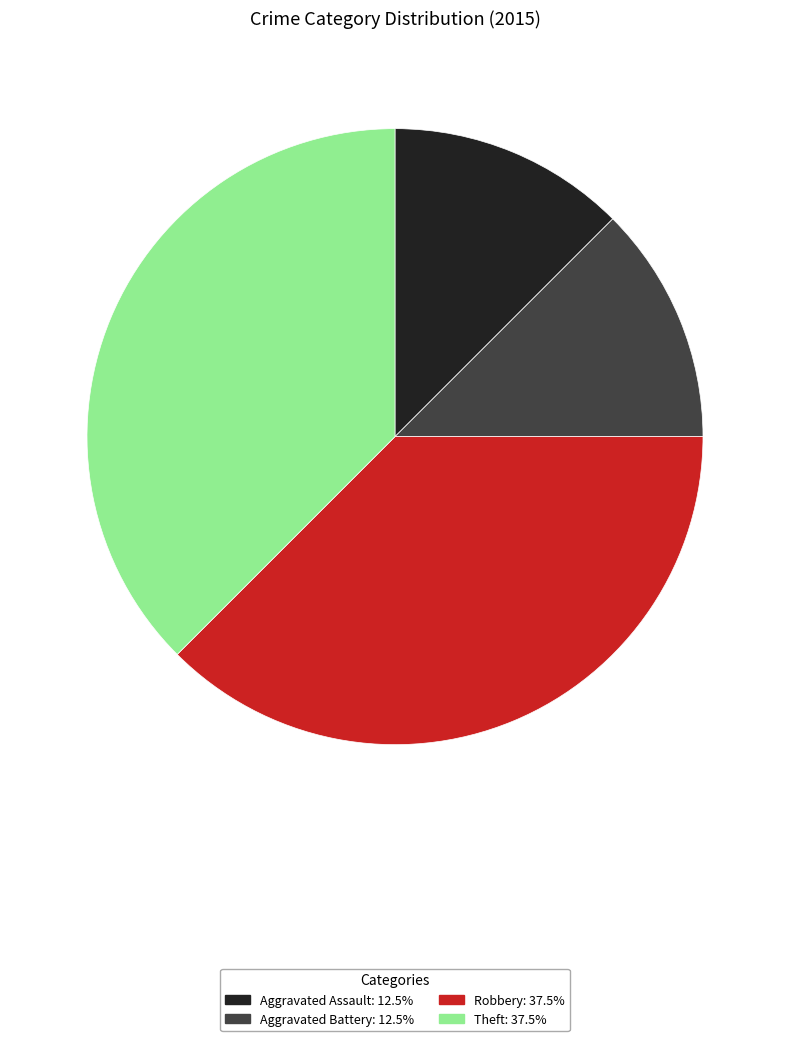

Do Robbery and Theft together represent more than half of the pie?

Yes